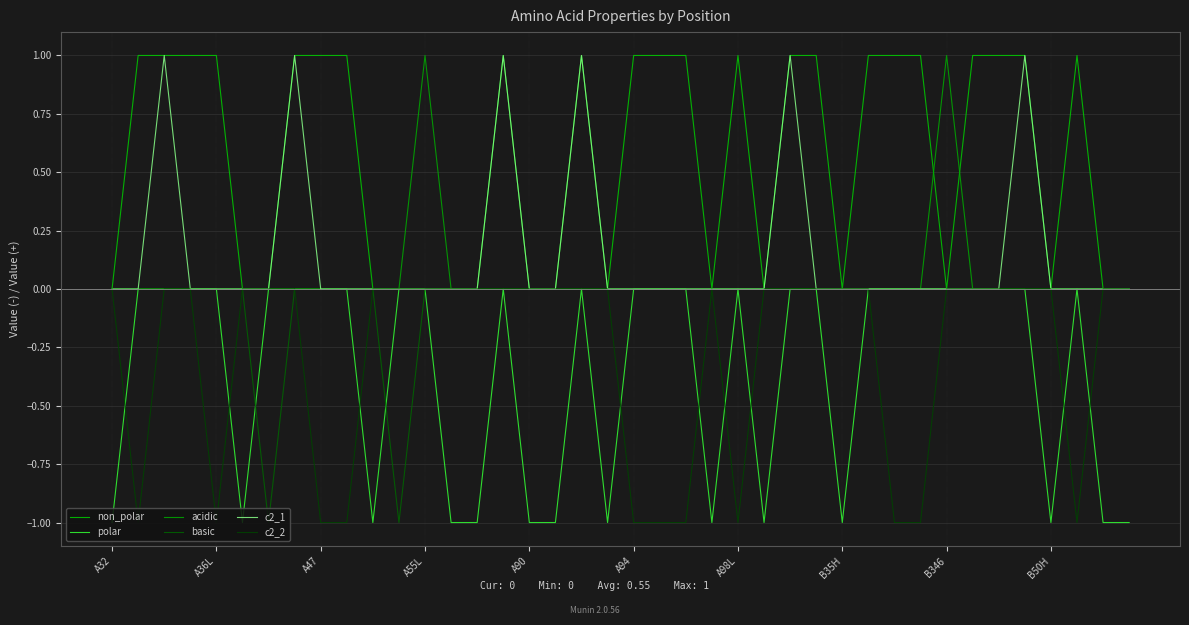

Where is the first local maximum for non_polar?

15